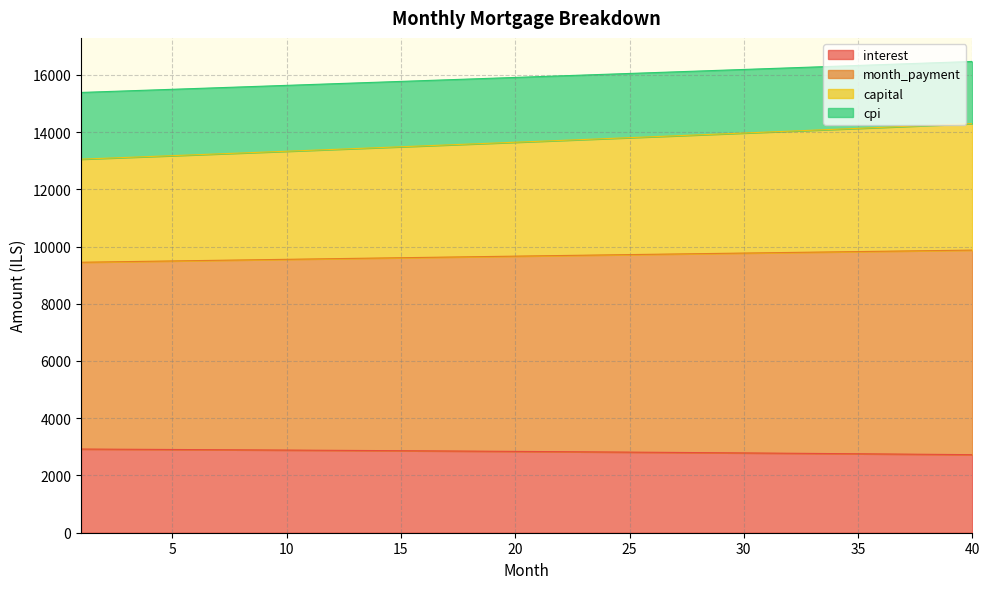

What is the minimum value for interest?

2727.1